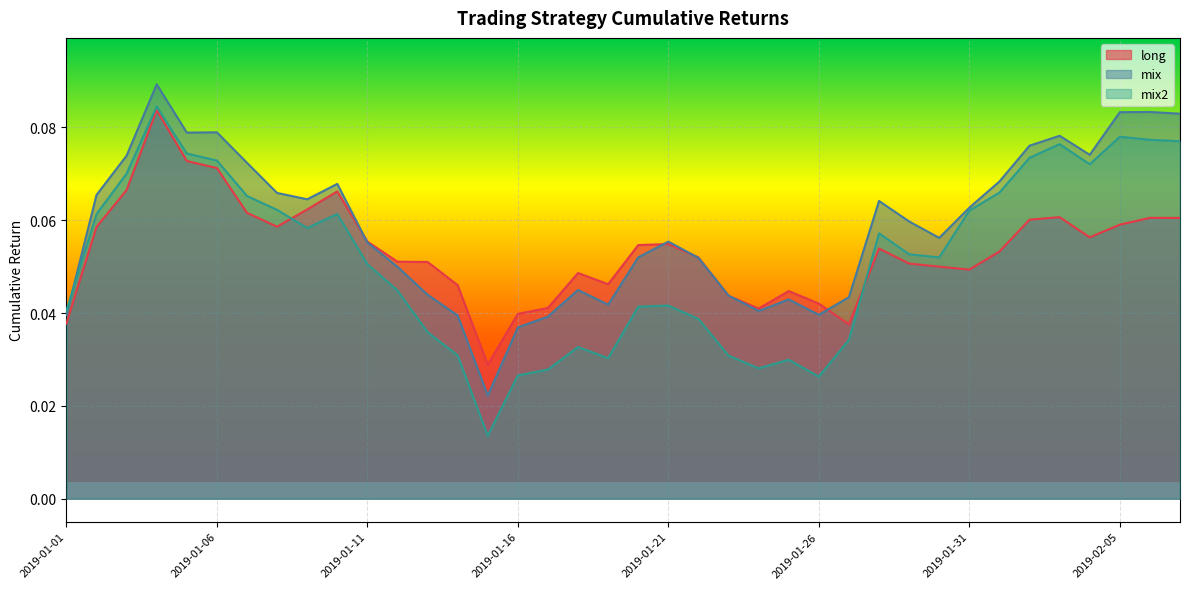

The value of long at 2019-01-14 is 0.1. True or false?

False